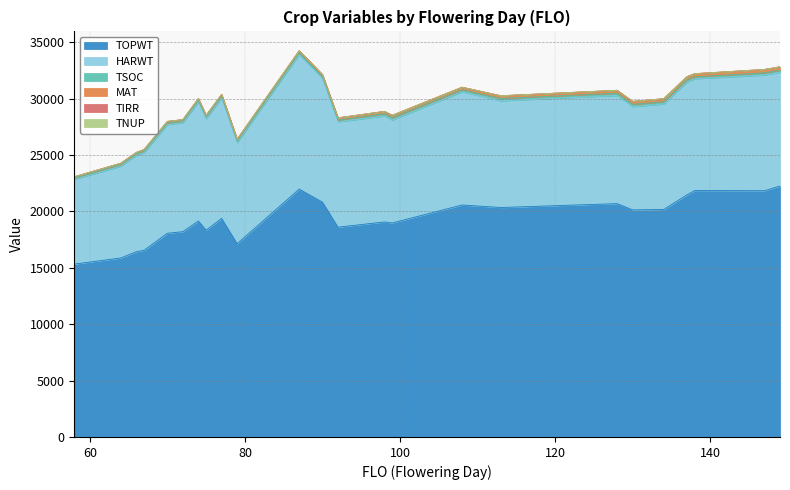

At which label is HARWT closest to 9719?

72